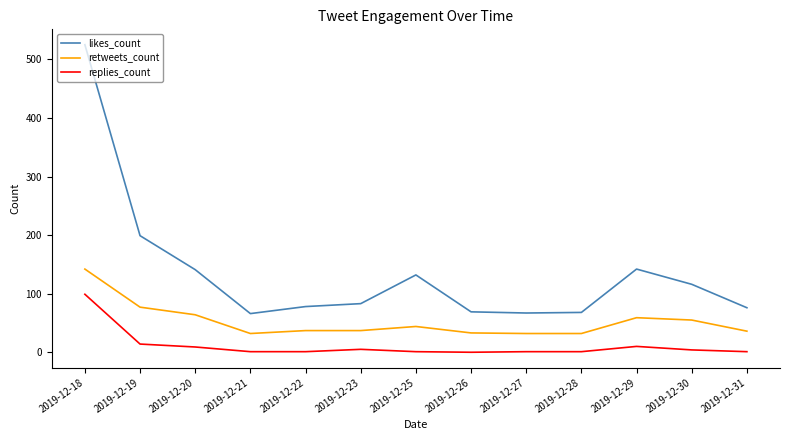

At which category does the chart reach its peak across all series?

2019-12-18